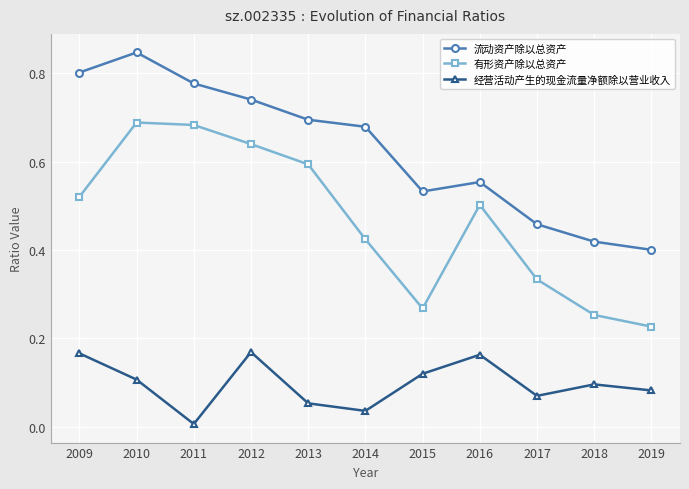

Which series has the largest total across all categories?

流动资产除以总资产